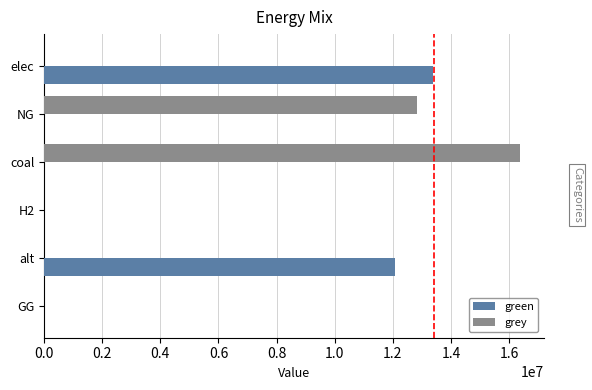

Which category has the highest value in the green series?

elec